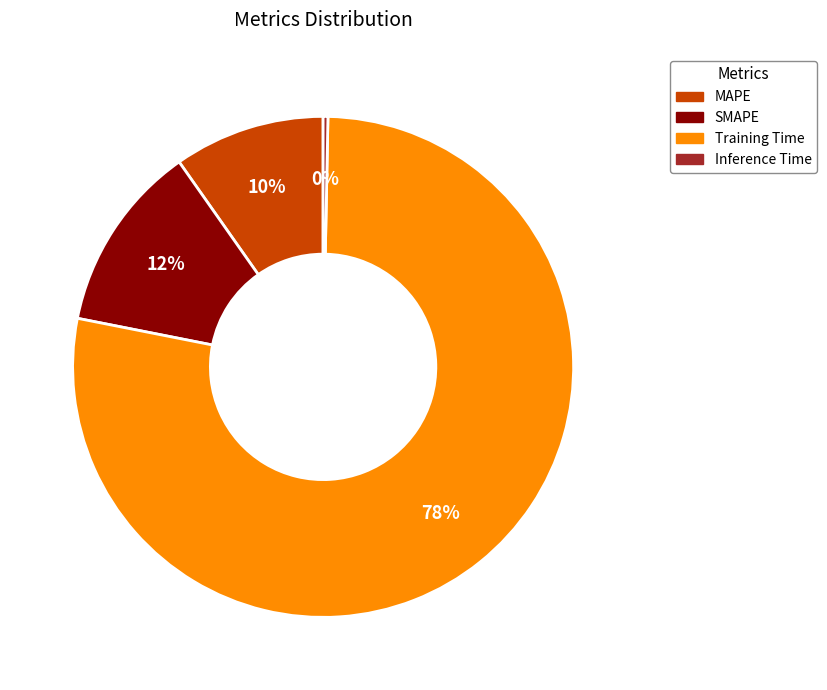

Is there a majority slice in this chart?

Yes